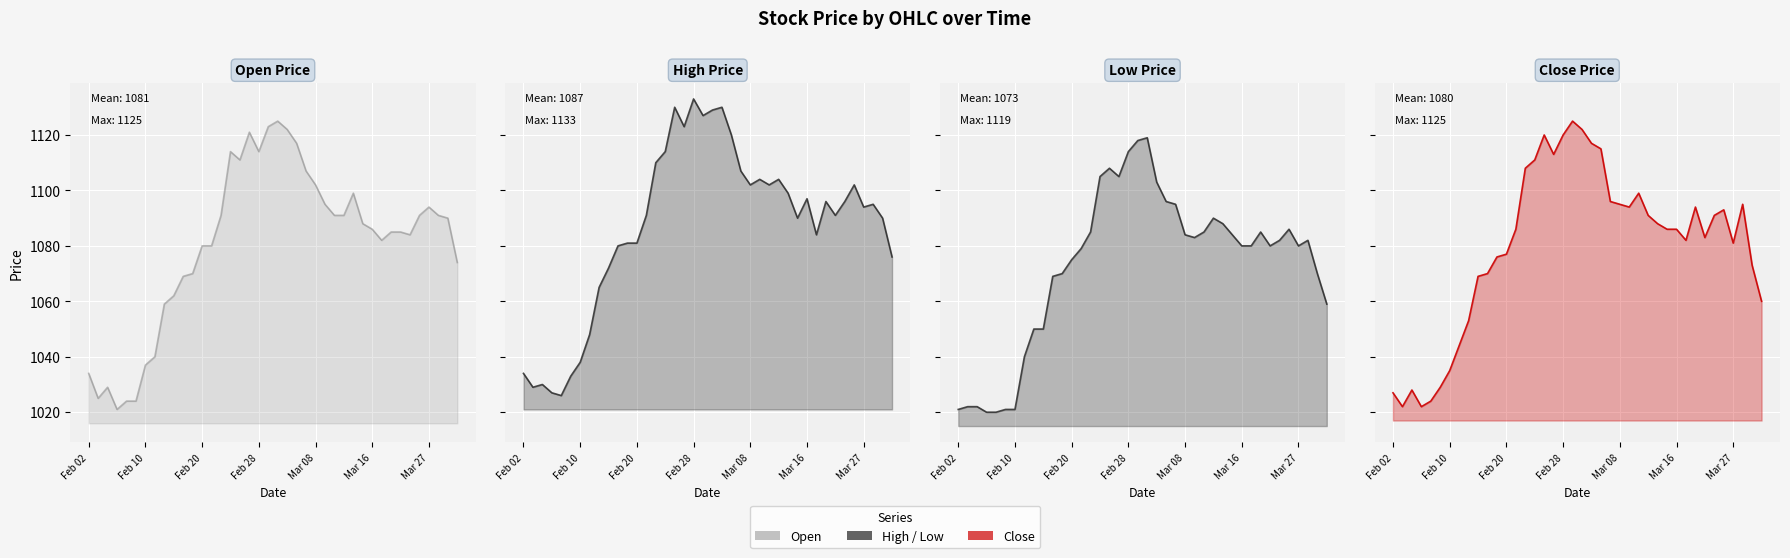

Which series has the widest spread of values?

High